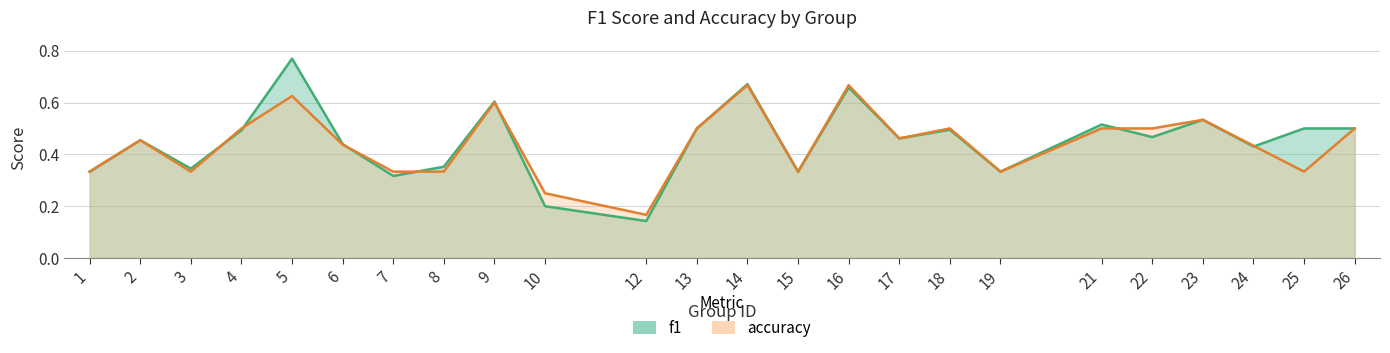

Reading left to right, extract all data points from this chart.

f1: 1=0.3	2=0.5	3=0.3	4=0.5	5=0.8	6=0.4	7=0.3	8=0.4	9=0.6	10=0.2	12=0.1	13=0.5	14=0.7	15=0.3	16=0.7	17=0.5	18=0.5	19=0.3	21=0.5	22=0.5	23=0.5	24=0.4	25=0.5	26=0.5
accuracy: 1=0.3	2=0.5	3=0.3	4=0.5	5=0.6	6=0.4	7=0.3	8=0.3	9=0.6	10=0.2	12=0.2	13=0.5	14=0.7	15=0.3	16=0.7	17=0.5	18=0.5	19=0.3	21=0.5	22=0.5	23=0.5	24=0.4	25=0.3	26=0.5